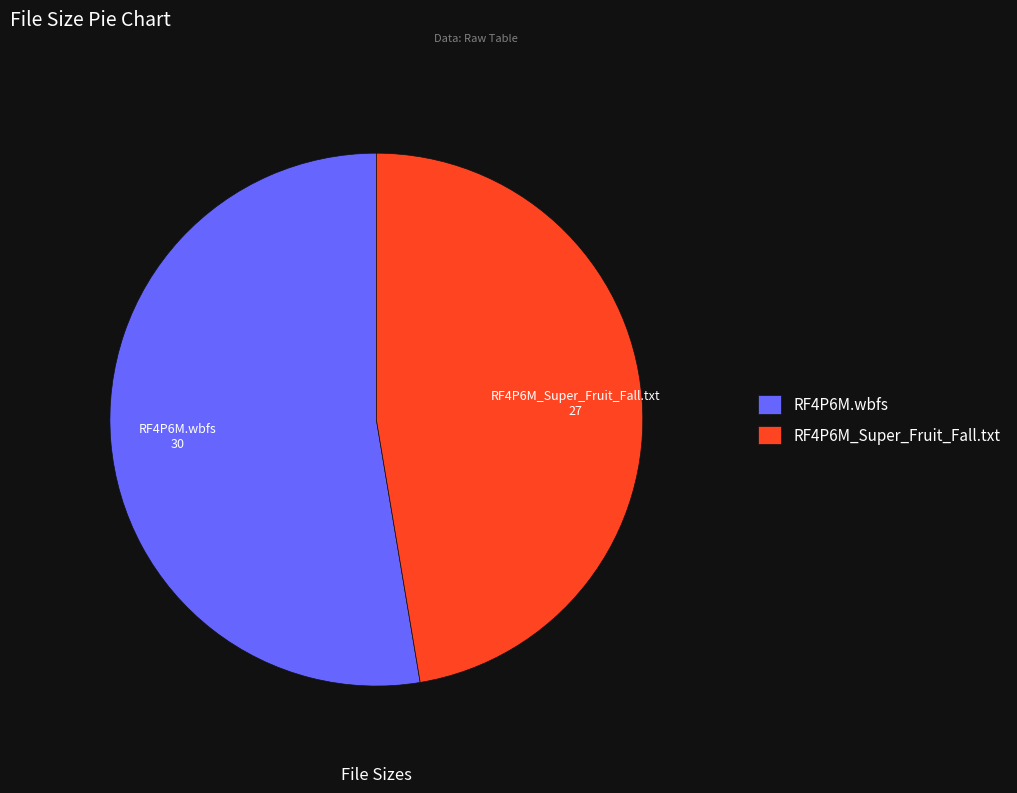

Which slice is the smallest?

RF4P6M_Super_Fruit_Fall.txt